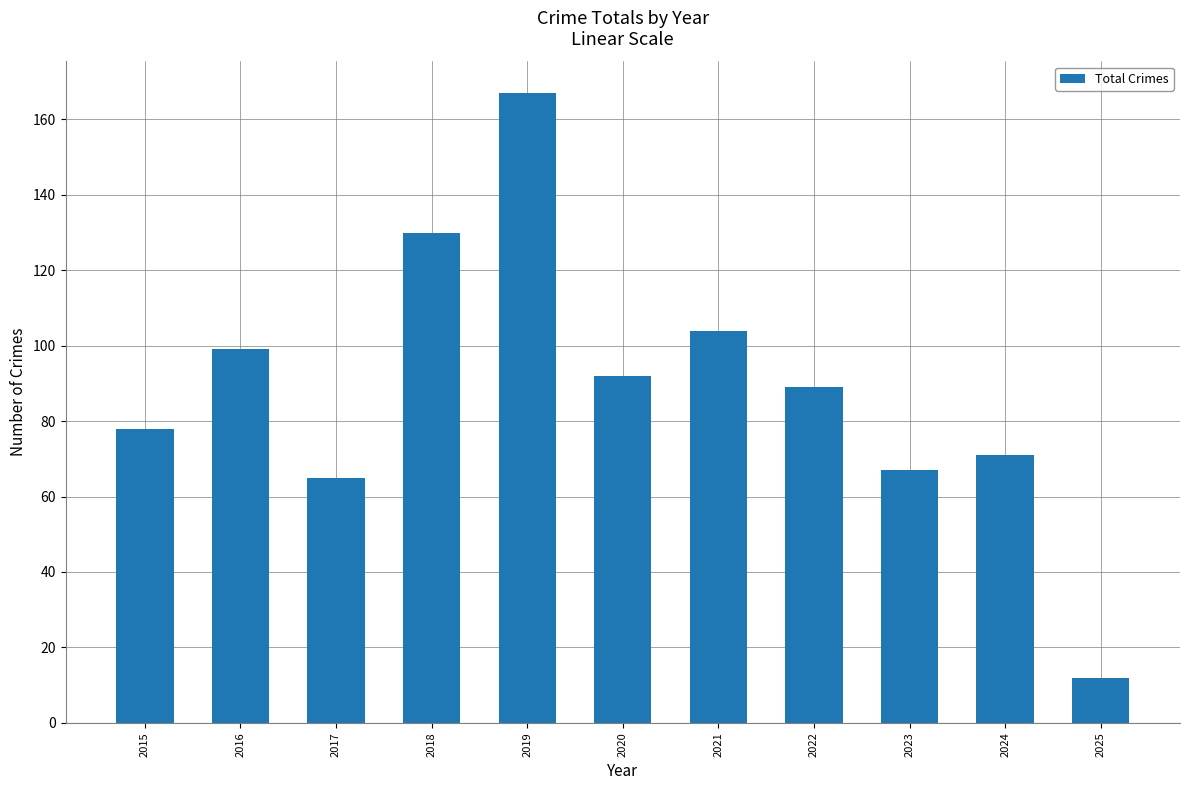

What is the value of the 2nd bar from the left?

99